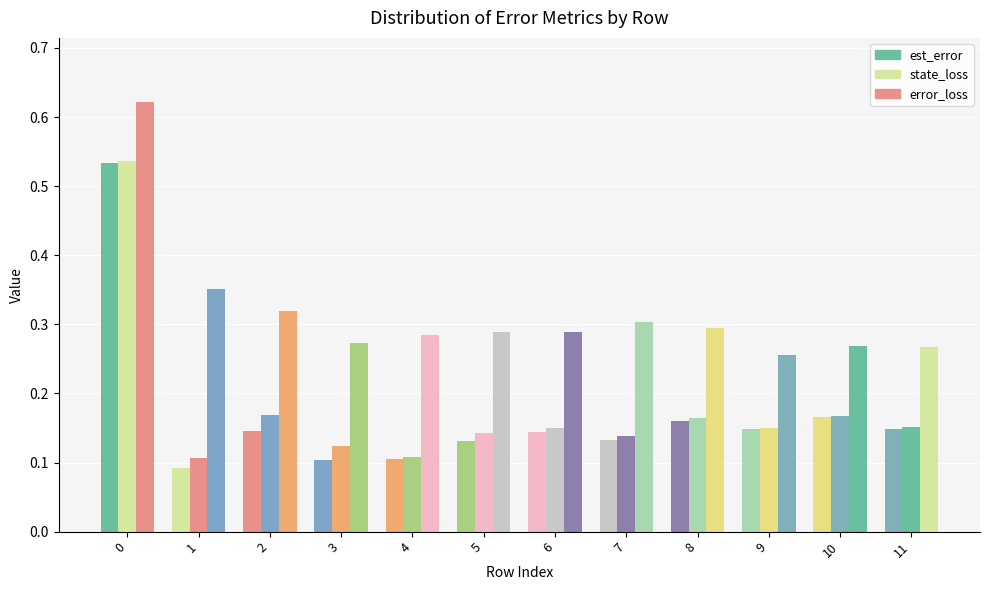

What is the sum of the est_error values at 3 and 8?

0.3